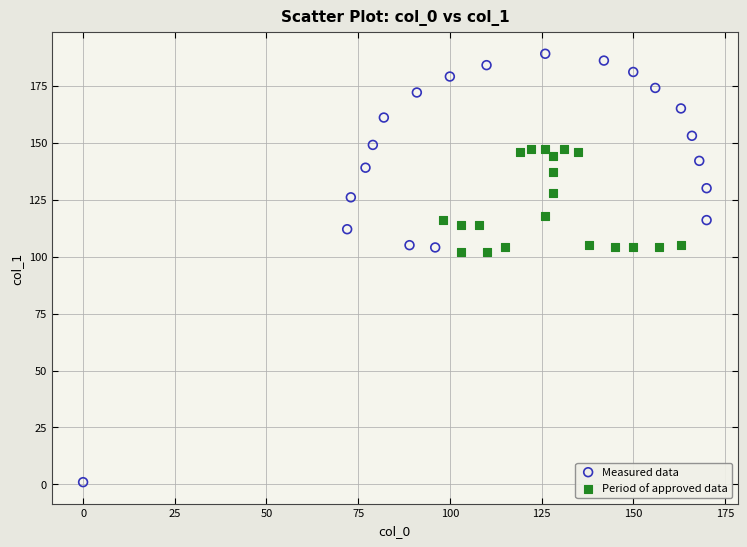

Which series contains the lowest Y value?

Measured data